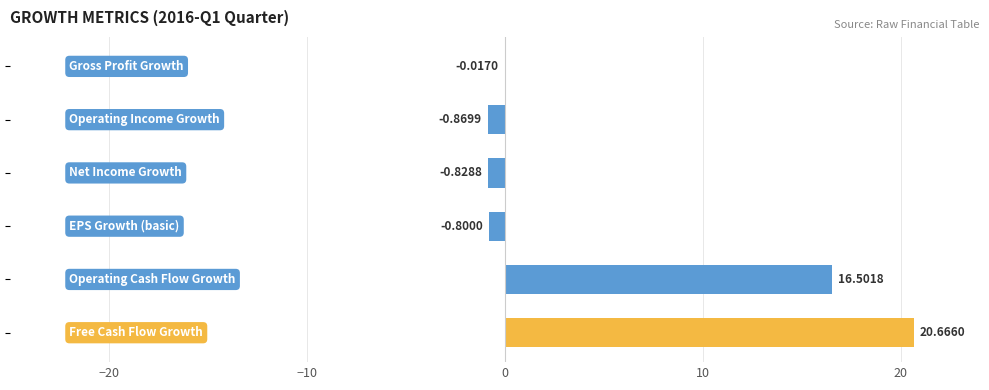

What is the sum of all values?

34.7